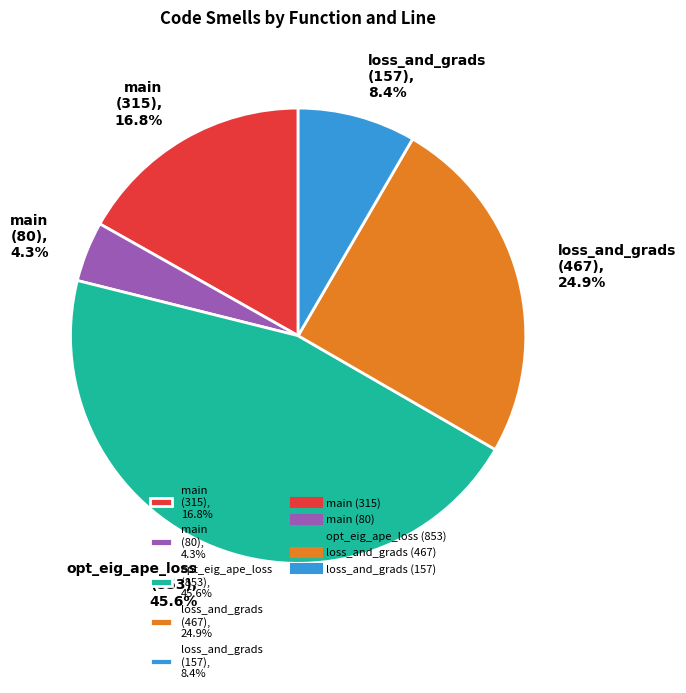

Does any single category account for the majority?

No